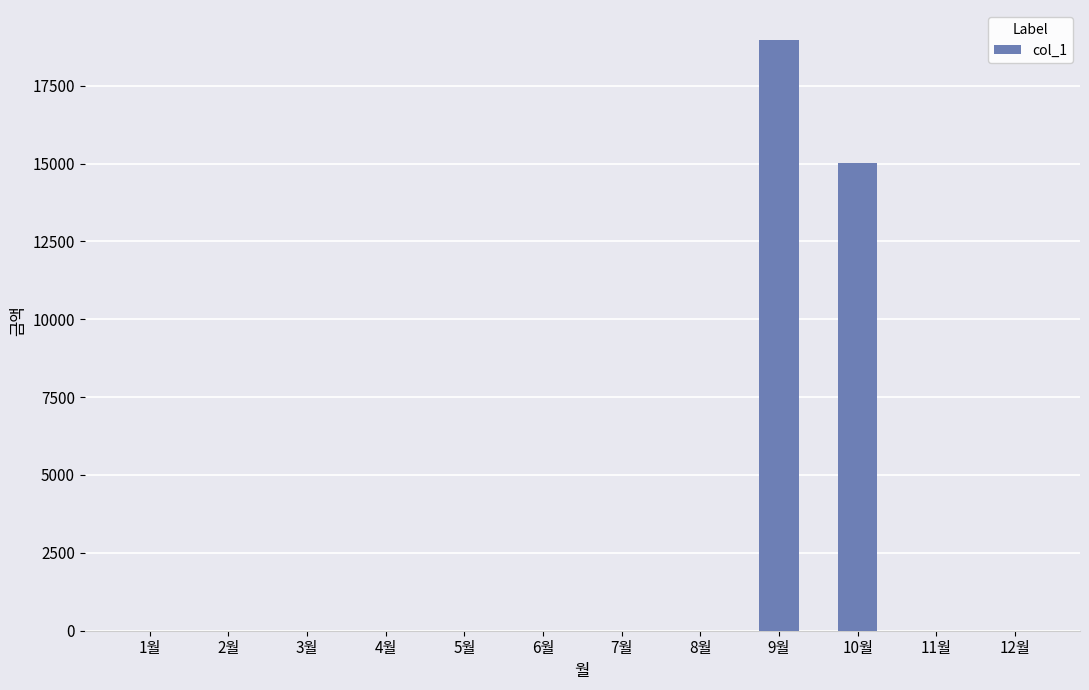

Are the bars horizontal?

No